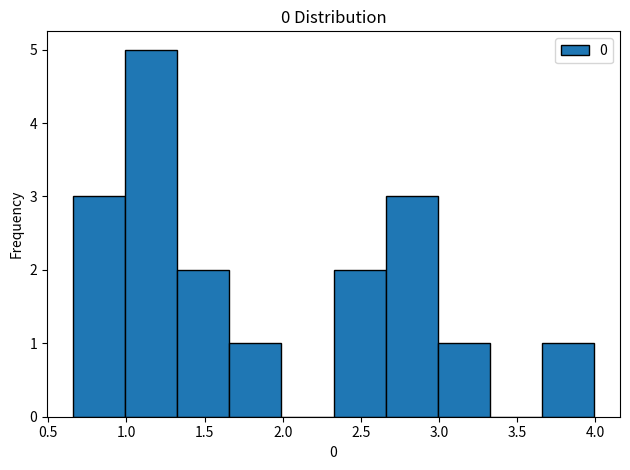

Which range on the x-axis has the tallest bar?

1.00 to 1.35